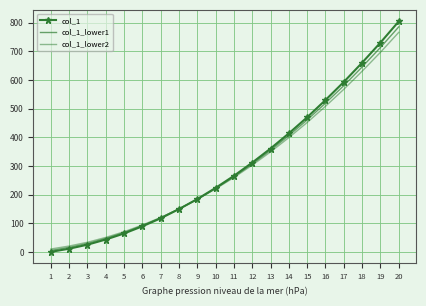

What is the value of the col_1_lower1 point at the 9th from the left?

184.4